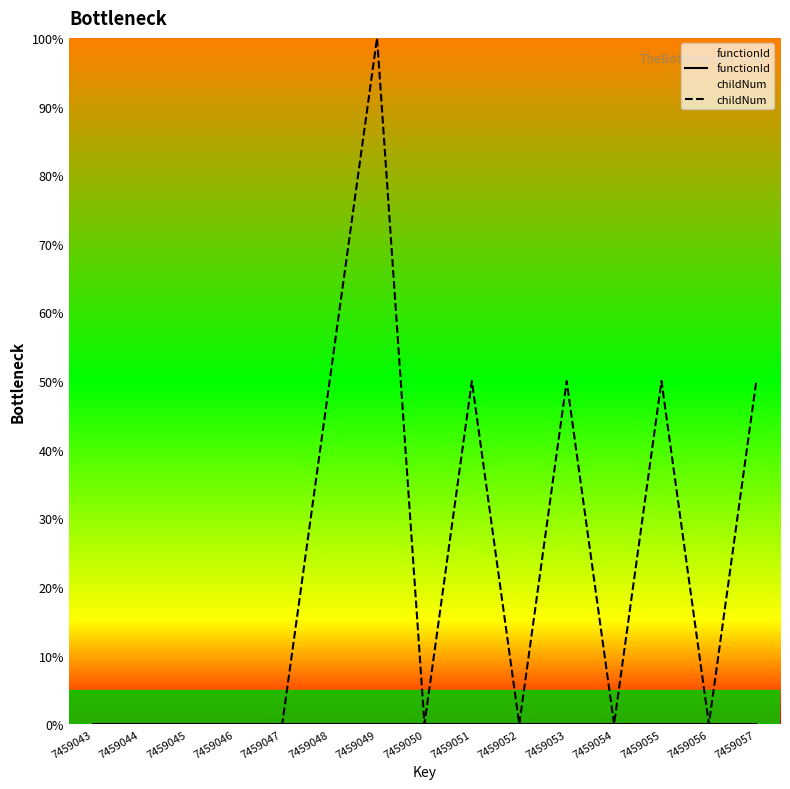

What is the difference between the highest and lowest values at 7459048?

50.0